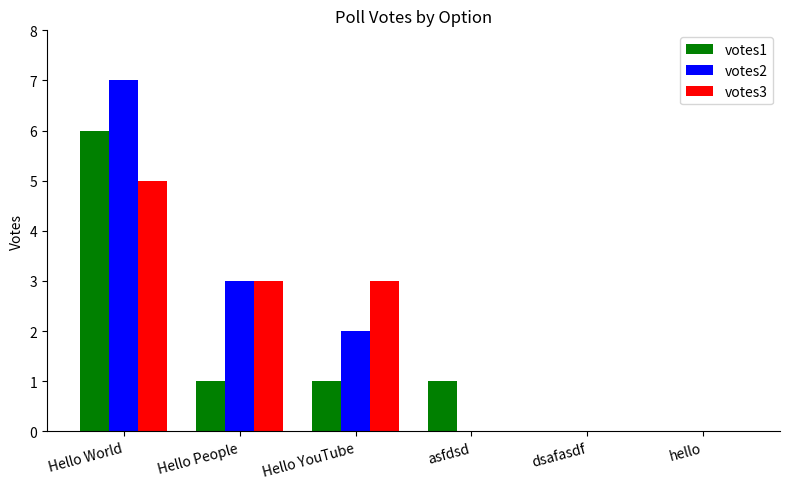

Is it true that votes3 equals 5 at Hello World?

True